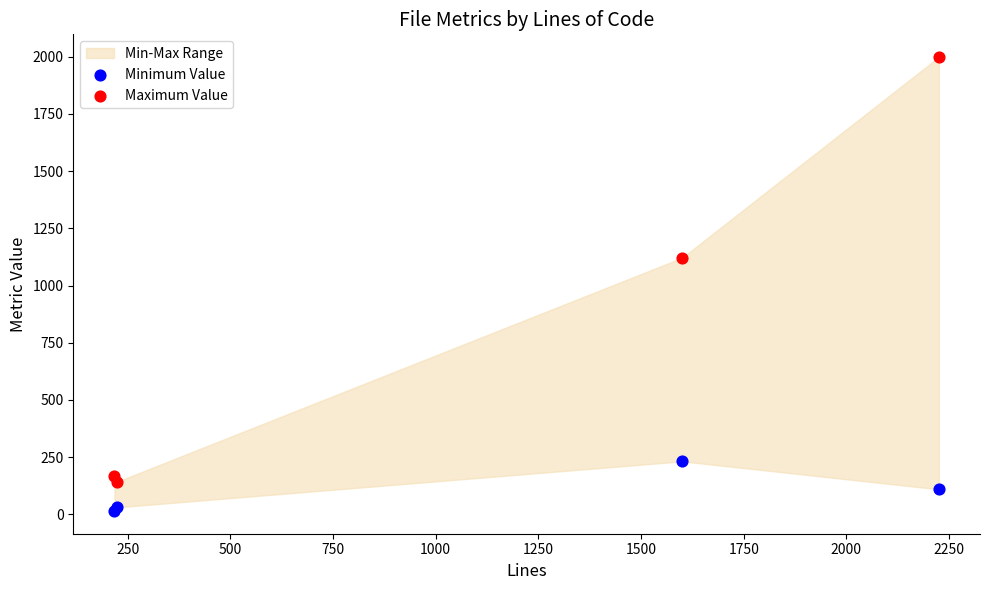

Which series contains the highest Y value?

Maximum Value